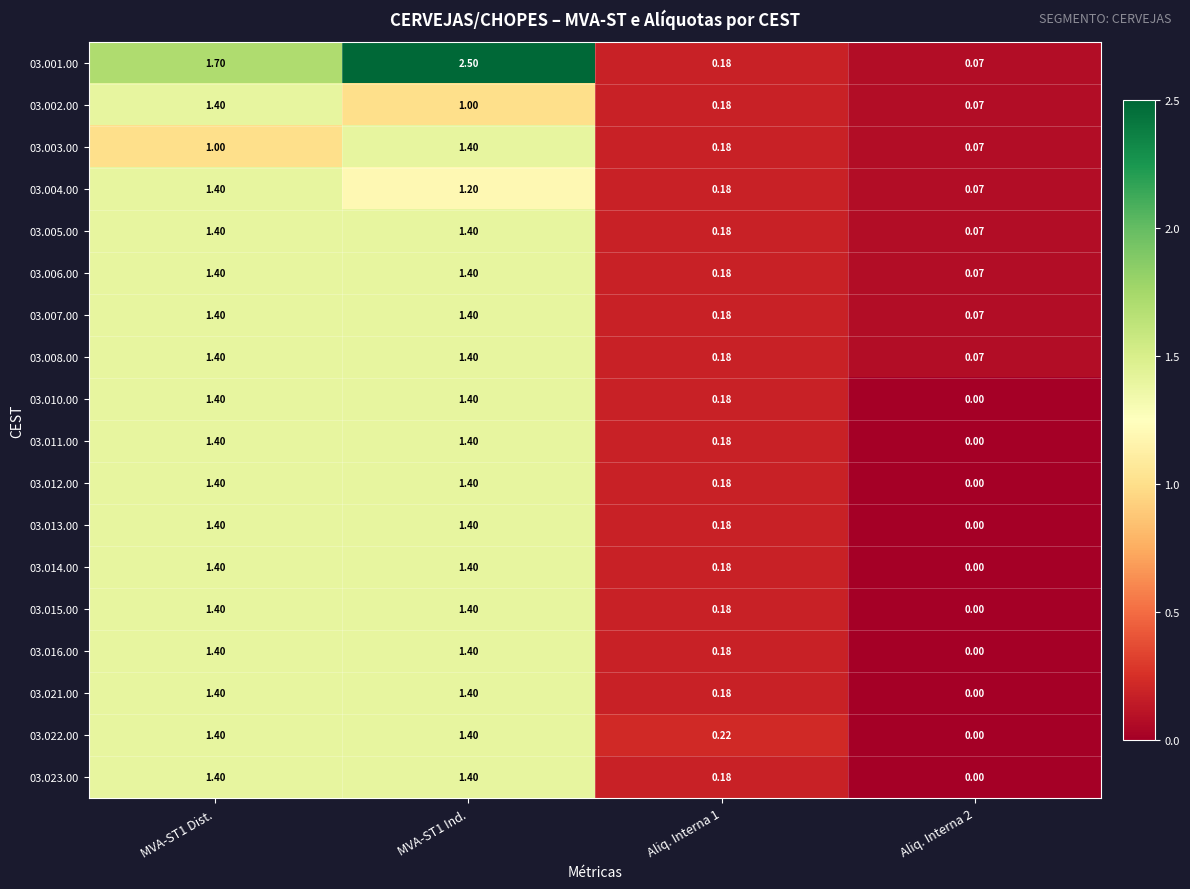

Is the value of 03.007.00 at MVA-ST1 Ind. greater than the value of 03.015.00 at Aliq. Interna 2?

Yes